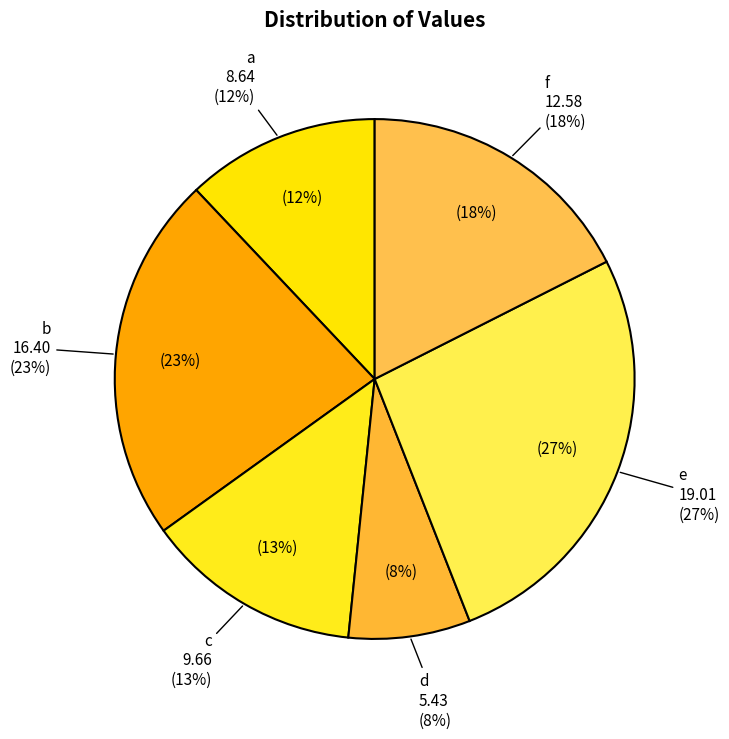

Is a the majority of the pie?

No